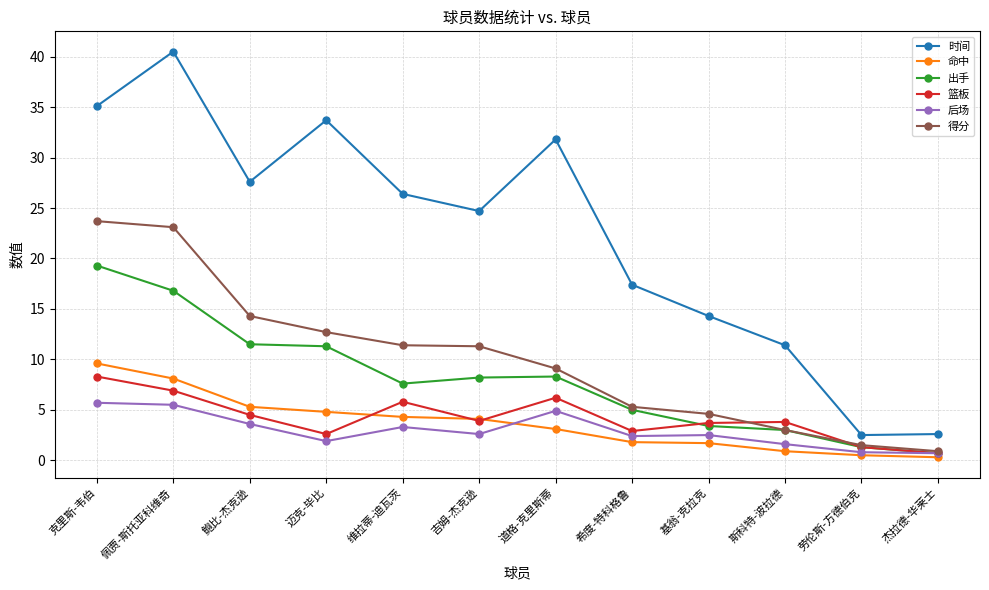

What is the spread (max minus min) of values at 斯科特-波拉德?

10.5